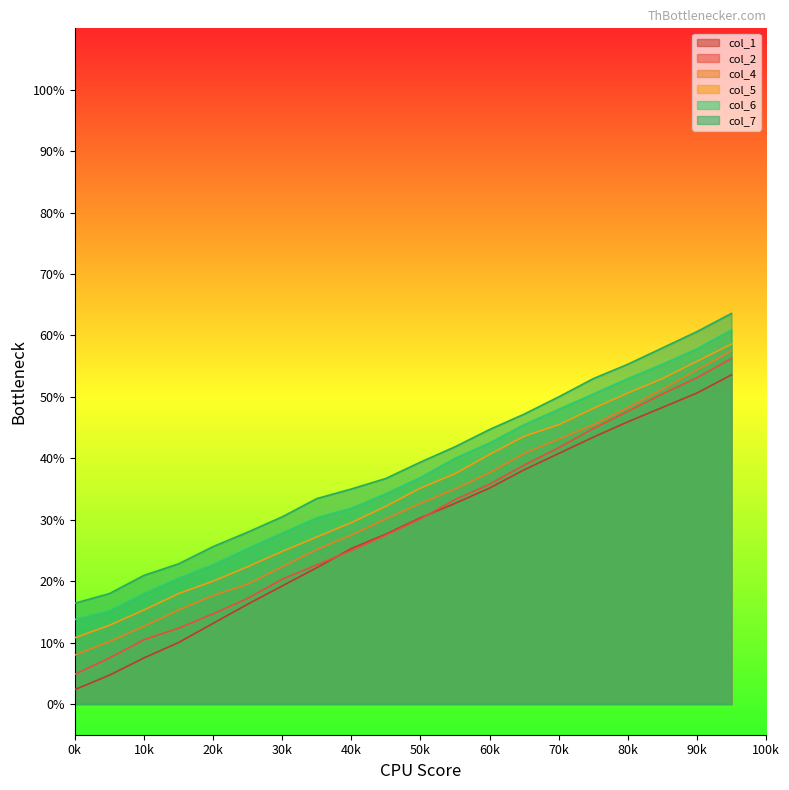

Reading left to right, transcribe all the data shown in this chart.

col_1: 2.3	4.7	7.5	10.0	13.1	16.2	19.2	22.2	25.3	27.7	30.3	32.7	35.2	38.1	40.8	43.4	45.9	48.3	50.6	53.6
col_2: 4.8	7.5	10.5	12.3	14.7	17.2	20.3	22.7	25.0	27.5	30.2	33.3	35.8	38.9	41.7	44.8	47.7	50.5	53.1	56.2
col_4: 8.0	10.2	12.7	15.3	17.7	19.5	22.3	25.2	27.5	30.2	32.7	35.0	37.7	40.8	43.1	45.5	48.3	51.2	54.4	57.5
col_5: 10.8	12.8	15.3	18.0	20.0	22.3	24.8	27.2	29.5	32.2	35.2	37.5	40.6	43.6	45.5	48.1	50.6	53.0	55.8	58.6
col_6: 13.8	15.2	18.0	20.5	22.7	25.3	27.8	30.3	31.9	34.2	36.9	40.0	42.5	45.5	48.0	50.5	53.0	55.3	57.8	60.9
col_7: 16.4	18.0	20.9	22.8	25.6	28.0	30.5	33.4	35.0	36.7	39.4	41.9	44.7	47.2	50.0	53.0	55.3	58.0	60.6	63.6